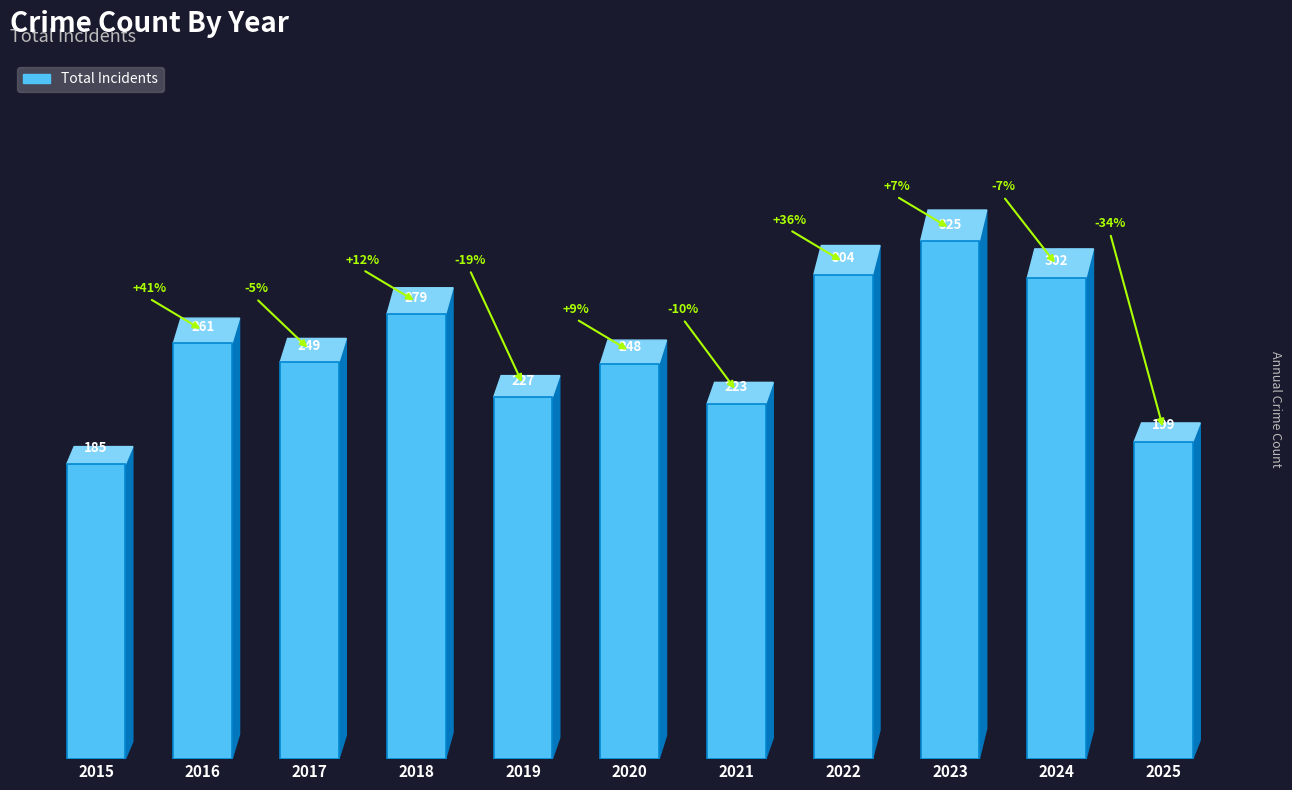

Between 2024 and 2015, which is larger?

2024